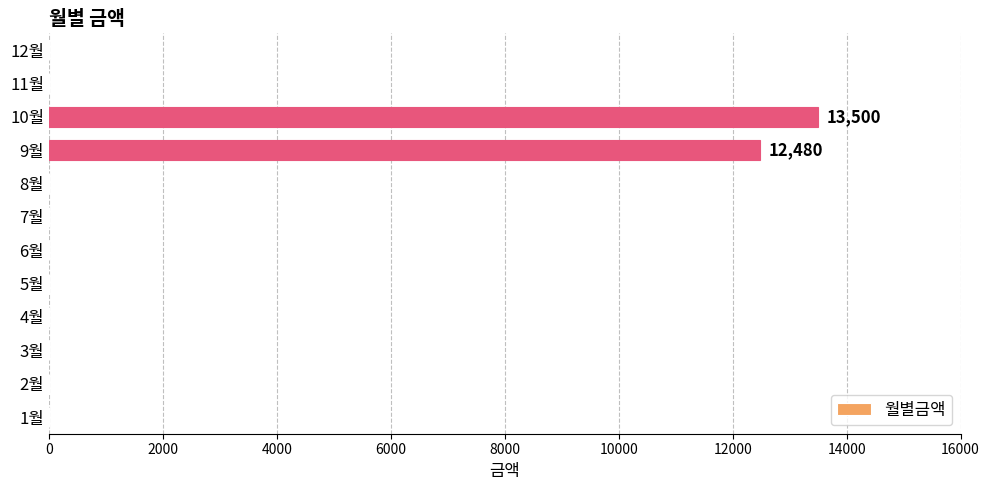

At which label is the value closest to 6750?

9월